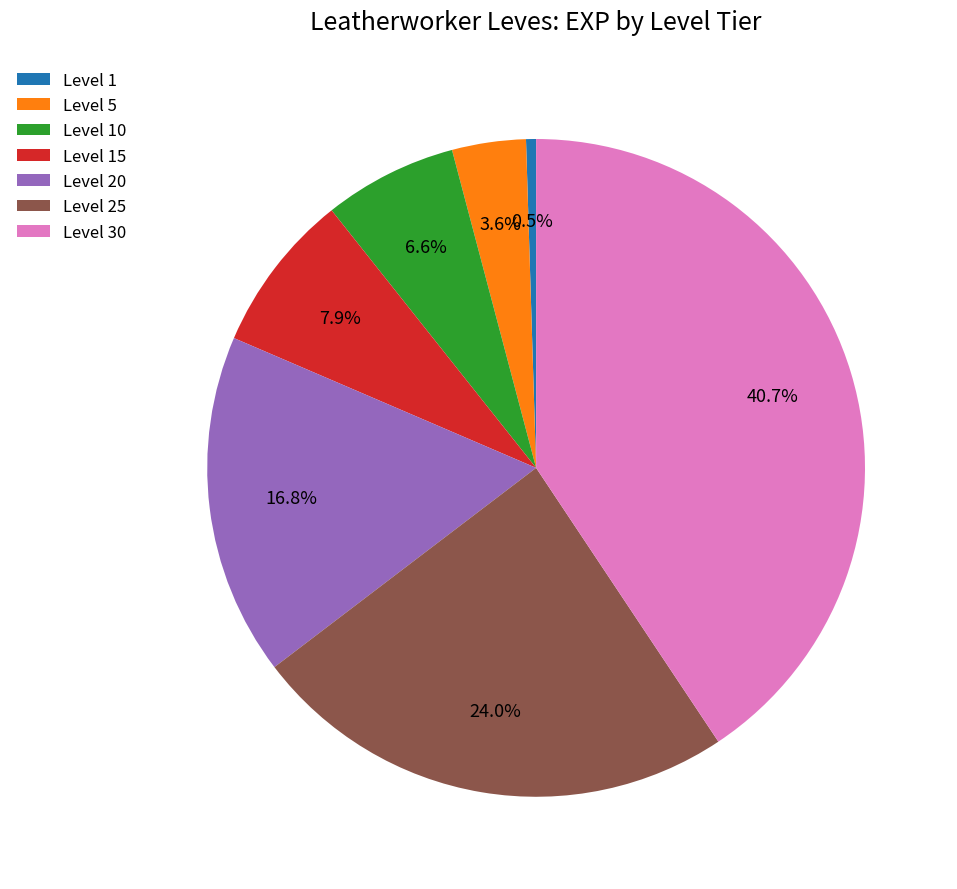

What percentage is the Level 20 slice, to the nearest percent?

17%